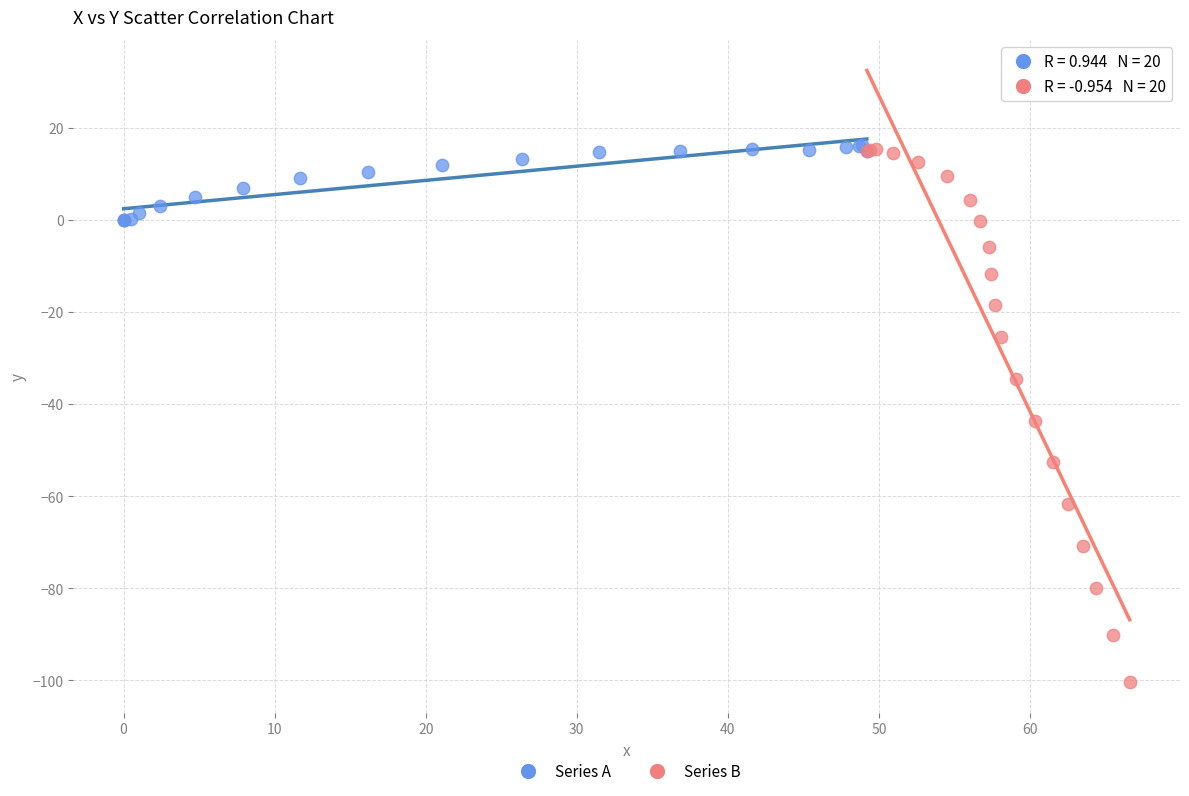

Which series reaches the minimum Y coordinate?

Series B